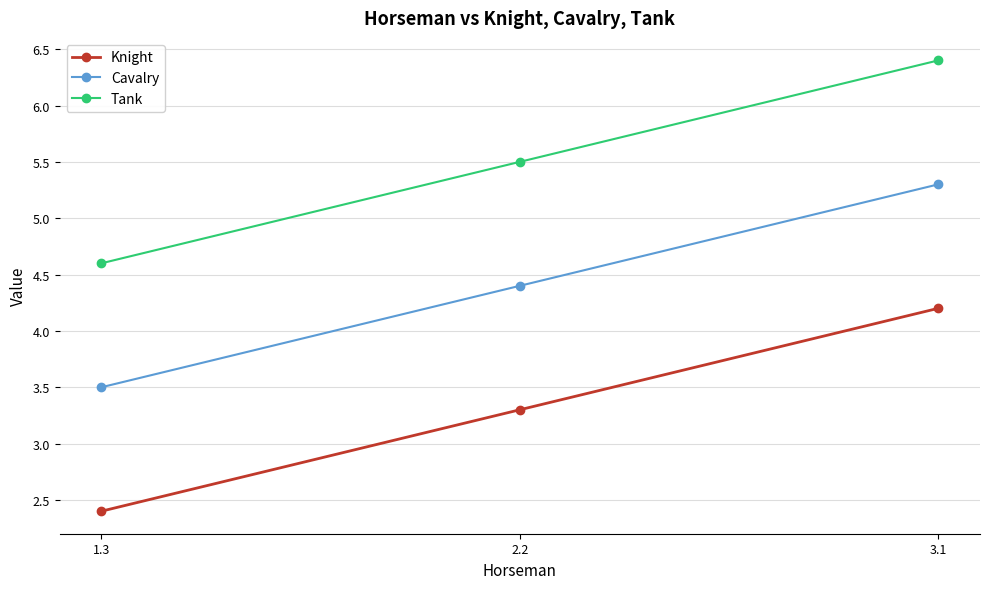

True or false: Knight has a value of 1.0 at 1.3.

False